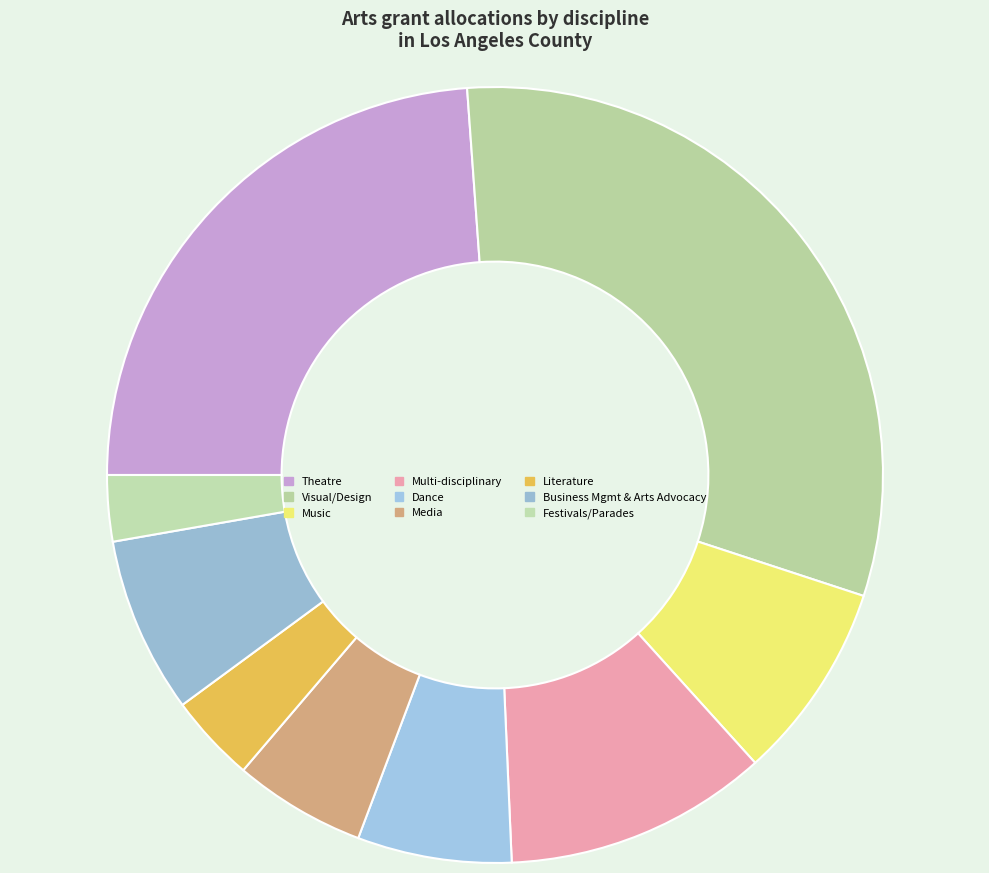

Is there any slice that represents more than half of the pie?

No